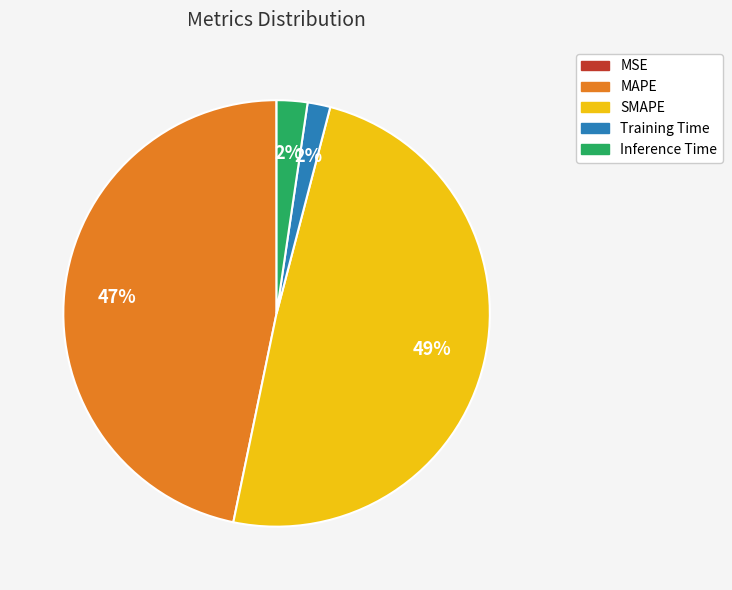

The SMAPE slice represents 55% of the pie. True or false?

False